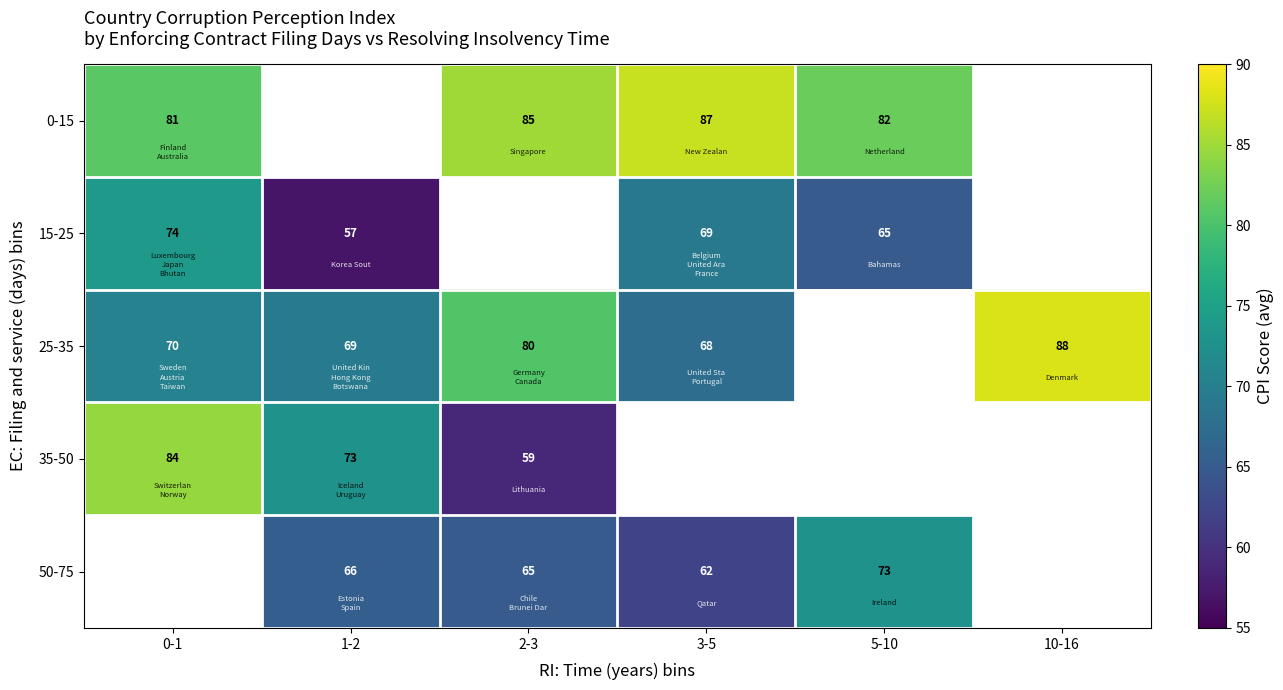

The value of 35-50 at 0-1 is 136. True or false?

False